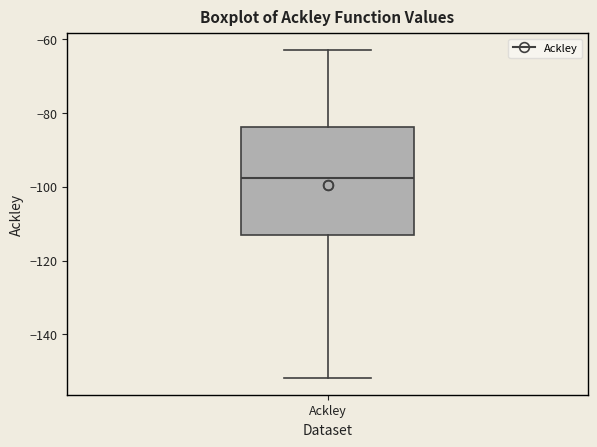

Read this box plot against the y-axis: the position of the median line, the range covered by the box, and the ends of both whiskers. The values are not printed on the chart, so give them approximately, as read against the axis.

median -98, box -114 to -84, whiskers -152 to -62